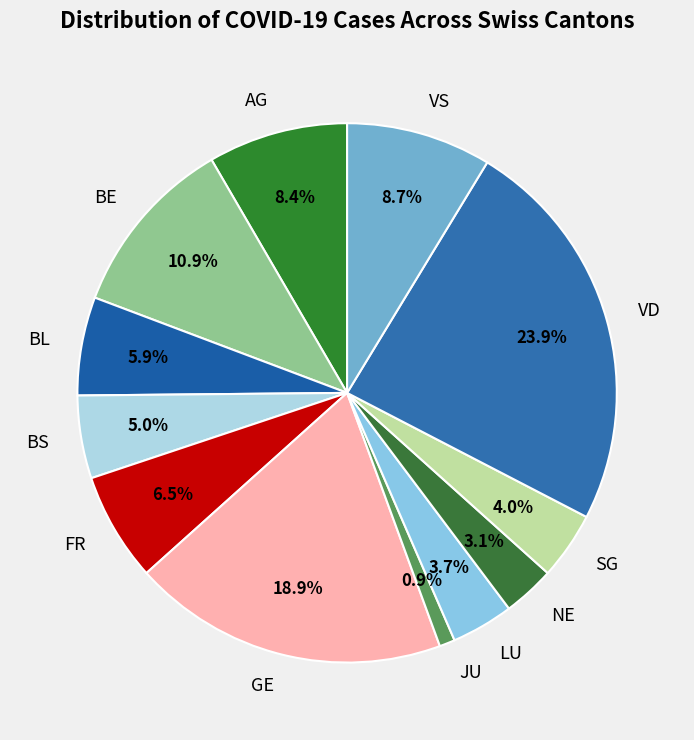

Does any single category account for the majority?

No